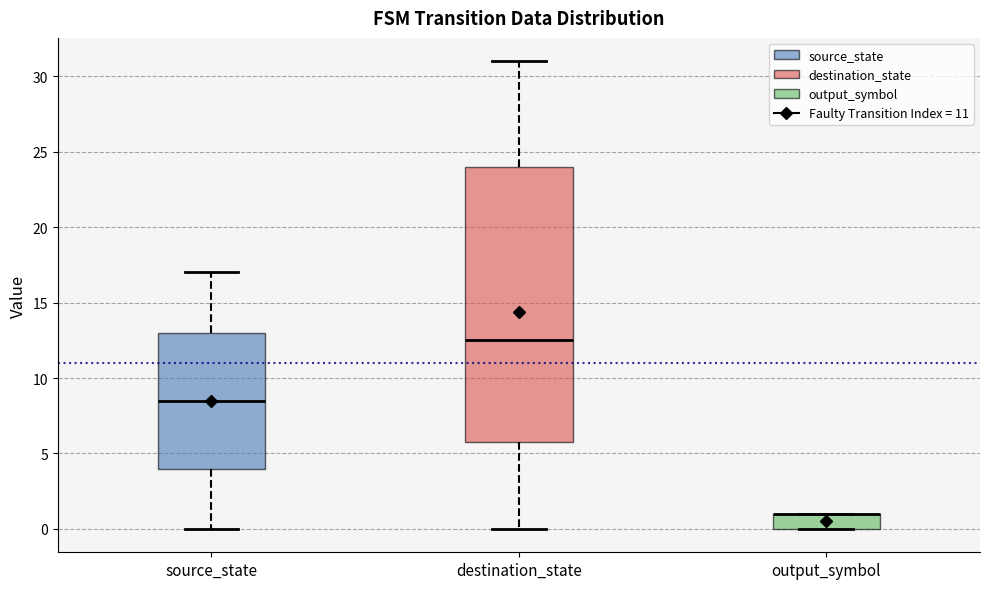

Reading left to right, transcribe this box plot: for each box, give where its median line is, the range the box spans, and where its two whiskers end, as read against the y-axis. The values are not printed on the chart, so give them approximately, as read against the axis.

source_state: median 8.5, box 4.0 to 13.0, whiskers 0.0 to 17.0
destination_state: median 12.5, box 6.0 to 24.0, whiskers 0.0 to 31.0
output_symbol: median 1.0 (drawn on the box's upper edge), box 0.0 to 1.0, whiskers 0.0 to 1.0